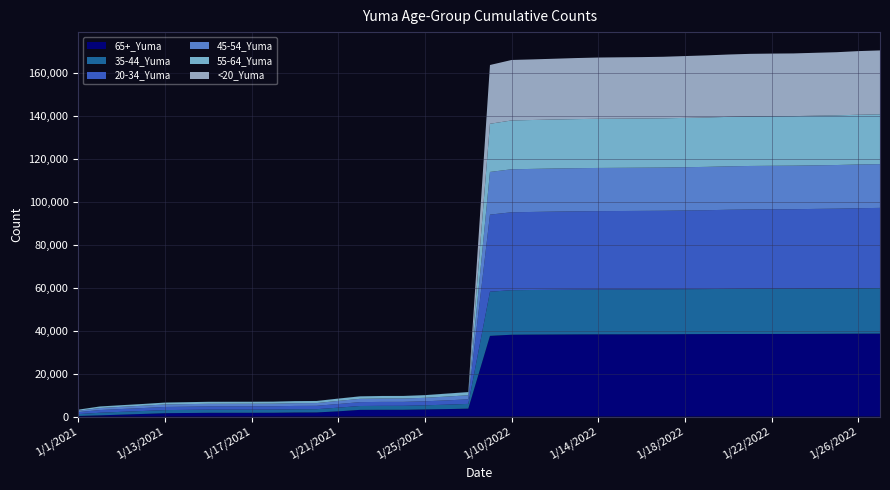

Reading left to right, transcribe all the data shown in this chart.

65+_Yuma: 252	538	883	1208	1546	1633	1724	1729	1732	1748	1860	1893	2416	3093	3129	3140	3299	3457	3665	37571	38105	38171	38213	38256	38282	38295	38314	38332	38375	38410	38443	38467	38480	38485	38523	38566	38601	38629
35-44_Yuma: 870	1211	1299	1367	1440	1463	1479	1480	1484	1491	1514	1522	1708	1804	1843	1845	1918	2060	2213	20590	20756	20781	20815	20842	20862	20877	20890	20908	20931	20966	21023	21053	21070	21084	21112	21144	21200	21251
20-34_Yuma: 918	1255	1316	1375	1461	1478	1507	1512	1514	1523	1563	1577	1697	1803	1835	1836	1870	1996	2135	35914	36303	36371	36459	36518	36557	36581	36602	36629	36692	36753	36872	36952	36995	37026	37098	37144	37257	37333
45-54_Yuma: 653	950	1014	1087	1163	1190	1211	1215	1216	1226	1257	1267	1450	1537	1563	1566	1628	1769	1887	19880	20036	20057	20078	20098	20117	20124	20132	20139	20164	20190	20233	20269	20280	20288	20307	20330	20368	20392
55-64_Yuma: 491	721	760	814	879	904	933	934	935	939	964	973	1073	1150	1181	1184	1236	1376	1471	22444	22751	22791	22840	22866	22903	22916	22924	22941	22973	23008	23050	23077	23083	23089	23113	23146	23182	23213
<20_Yuma: 4	8	8	9	9	9	9	9	10	10	13	14	18	18	19	19	19	27	27	27389	28181	28239	28317	28451	28552	28583	28604	28675	28818	28944	29052	29166	29199	29211	29323	29422	29655	29767